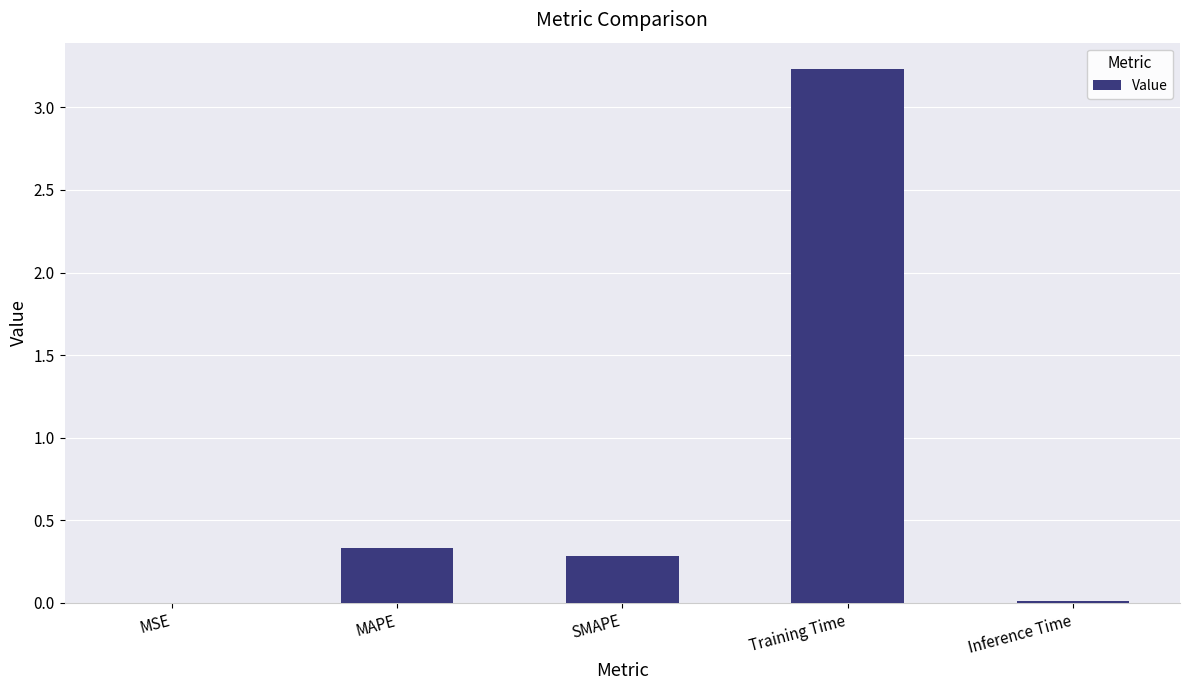

Which has a higher value, SMAPE or Training Time?

Training Time